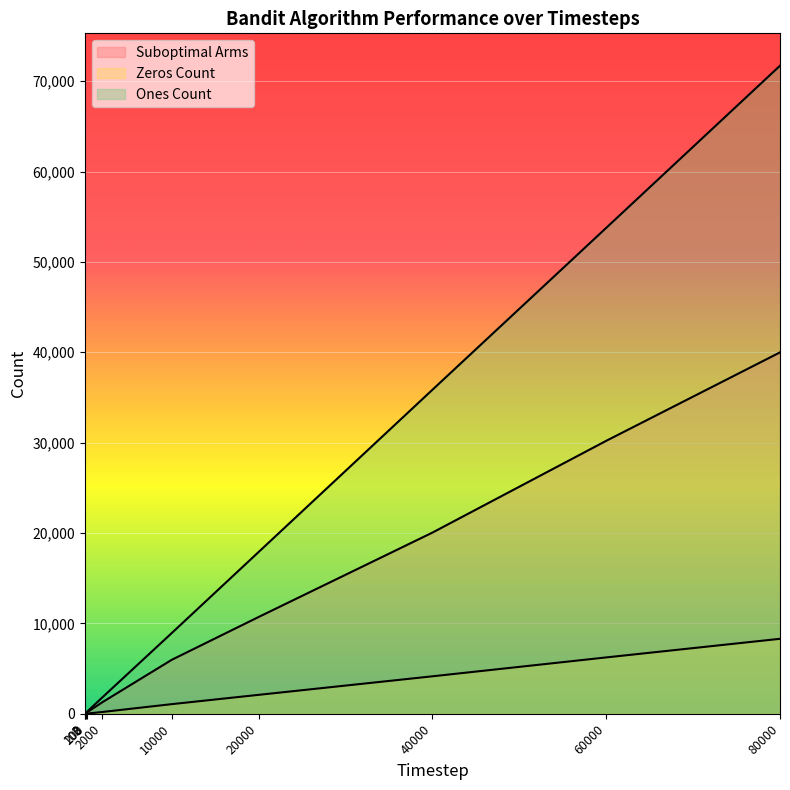

True or false: Zeros Count and Suboptimal Arms intersect in this chart.

False